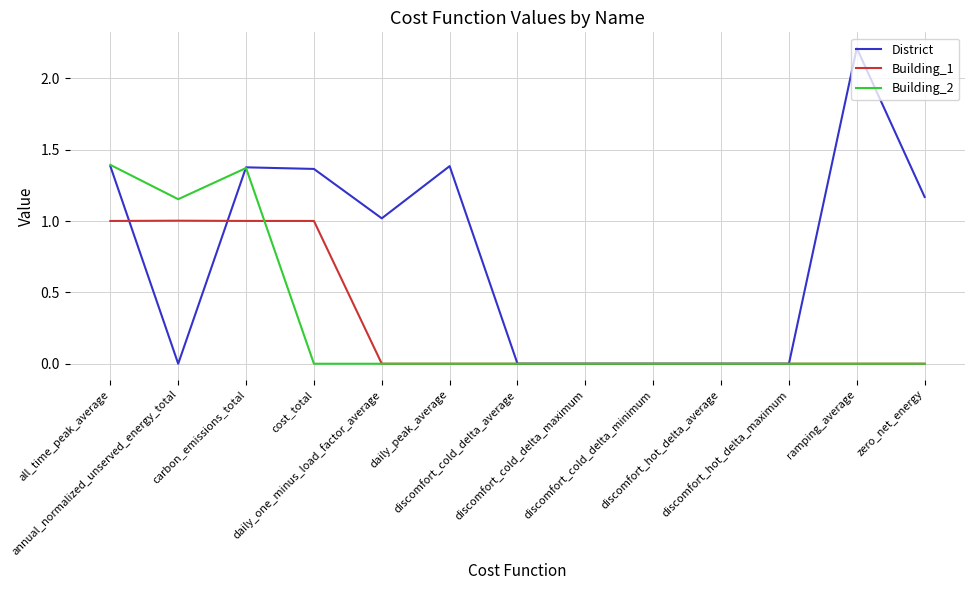

What is the sum of all District values?

9.9